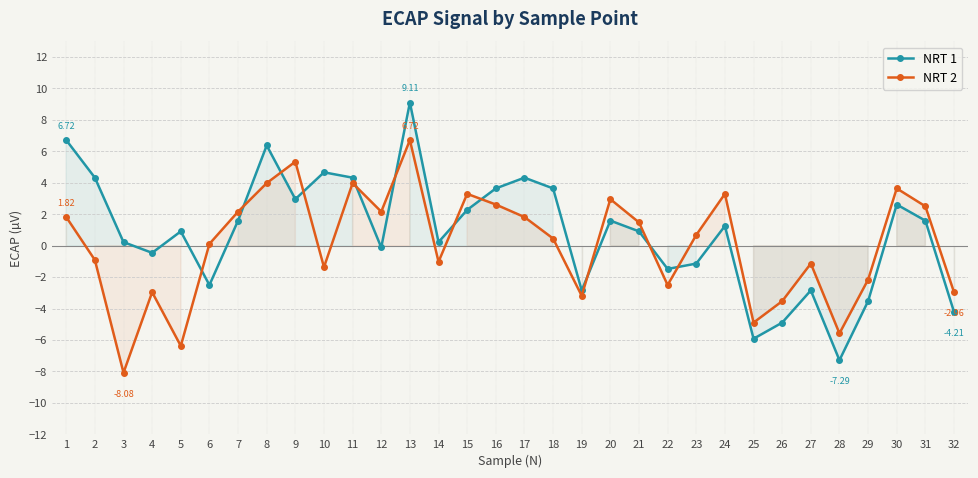

What are all the series names shown in the legend?

NRT 1, NRT 2